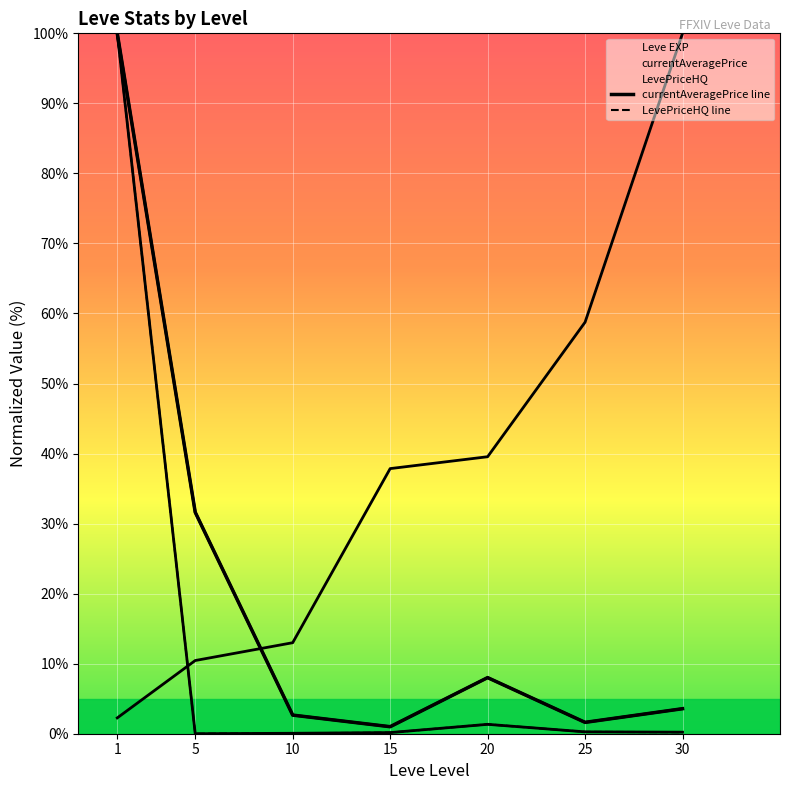

Is it true that currentAveragePrice line equals 1.8 at 30?

False